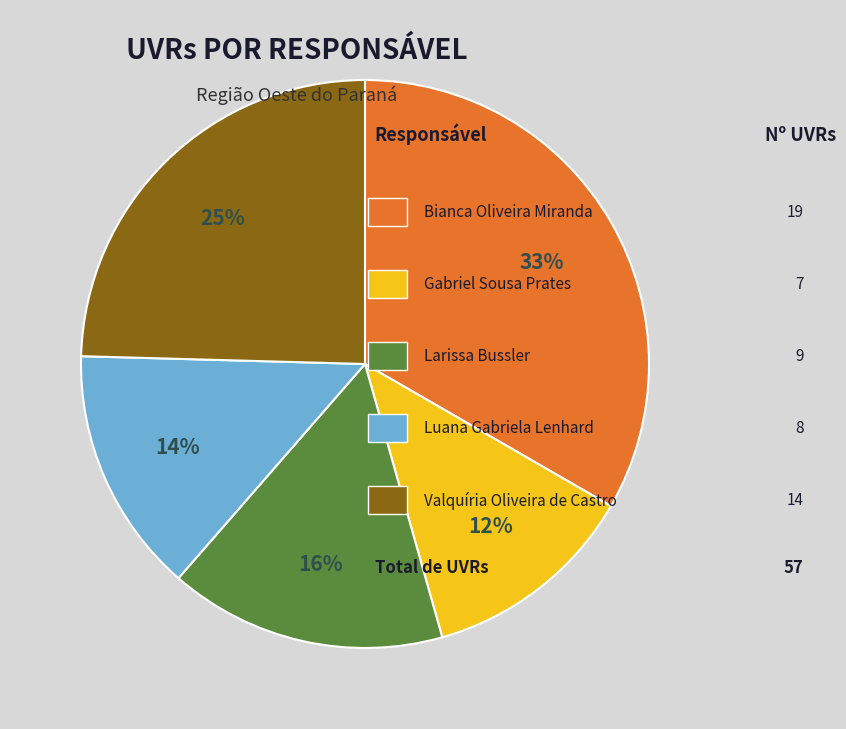

Is there any slice that represents more than half of the pie?

No